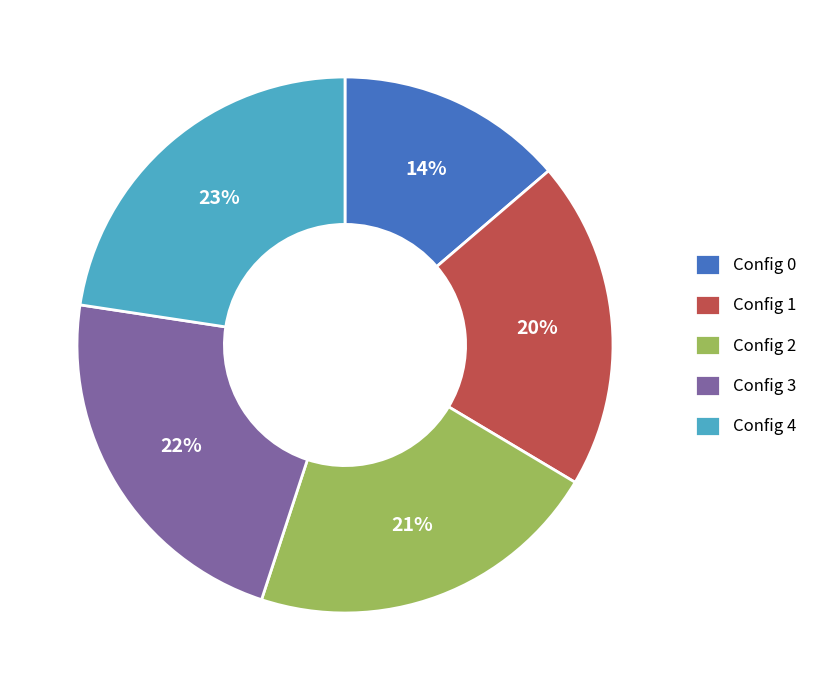

What percentage is the Config 0 slice, to the nearest percent?

14%